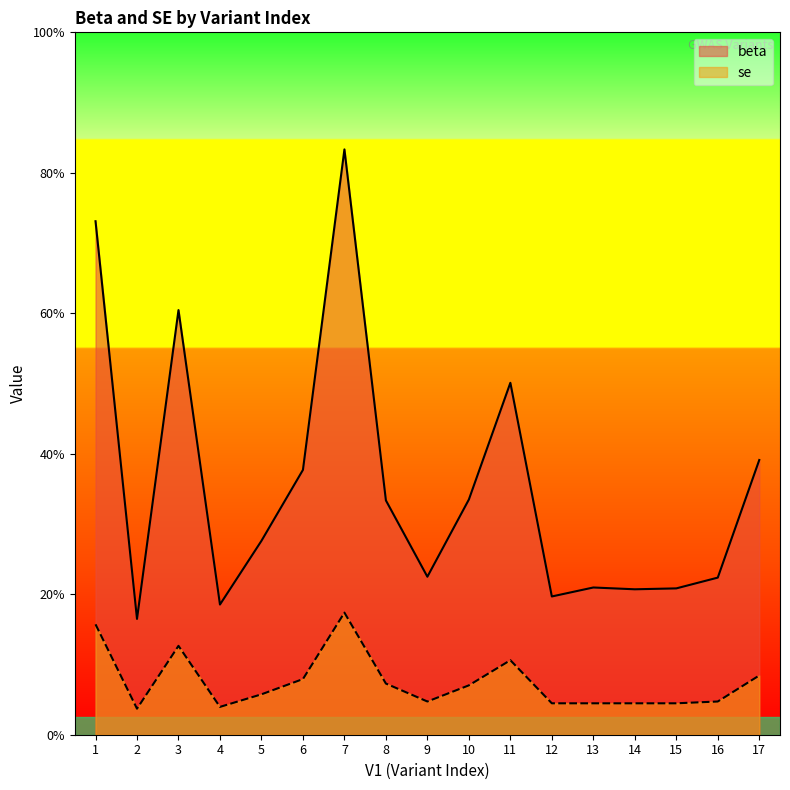

Reading right to left, extract all data points from this chart.

beta: 17=0.0	16=0.0	15=0.0	14=0.0	13=0.0	12=0.0	11=0.0	10=0.0	9=0.0	8=0.0	7=0.1	6=0.0	5=0.0	4=0.0	3=0.0	2=0.0	1=0.1
se: 17=0.0	16=0.0	15=0.0	14=0.0	13=0.0	12=0.0	11=0.0	10=0.0	9=0.0	8=0.0	7=0.0	6=0.0	5=0.0	4=0.0	3=0.0	2=0.0	1=0.0